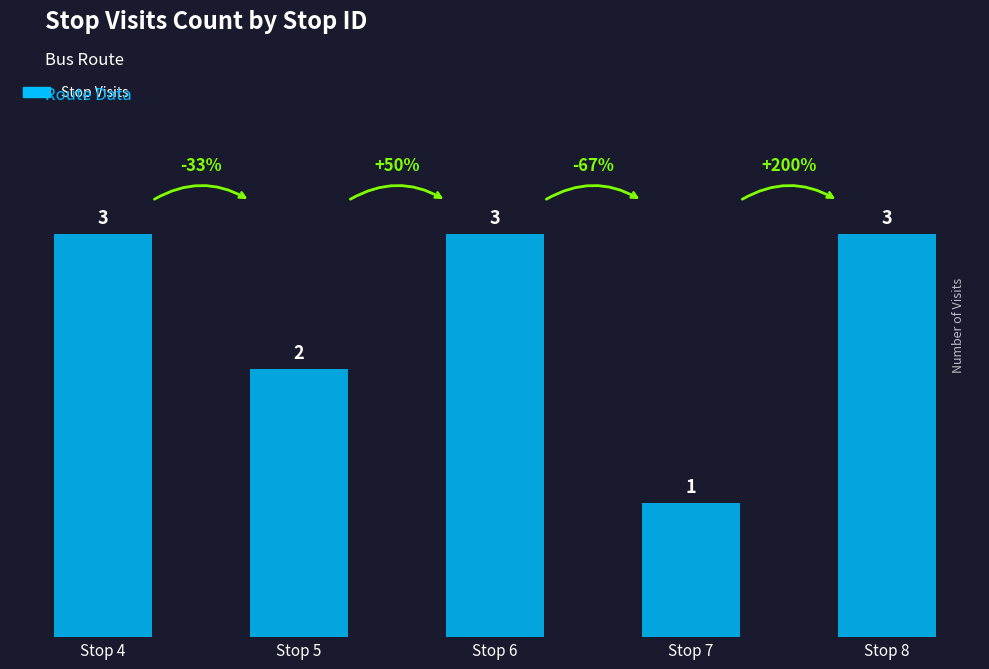

What is the sum of the values at Stop 7 and Stop 6?

4